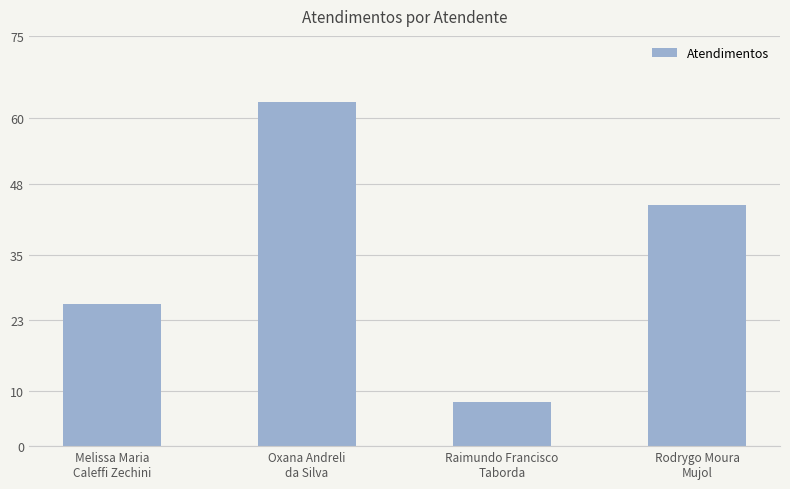

List the labels in order of value, largest first.

Oxana Andreli
da Silva, Rodrygo Moura
Mujol, Melissa Maria
Caleffi Zechini, Raimundo Francisco
Taborda